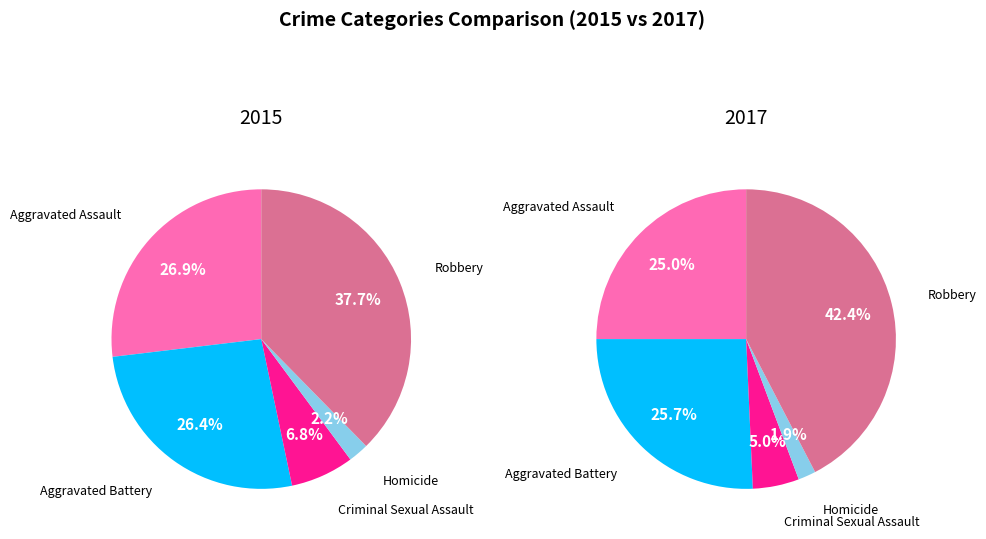

What percentage is the Aggravated Assault slice, to the nearest percent?

25%